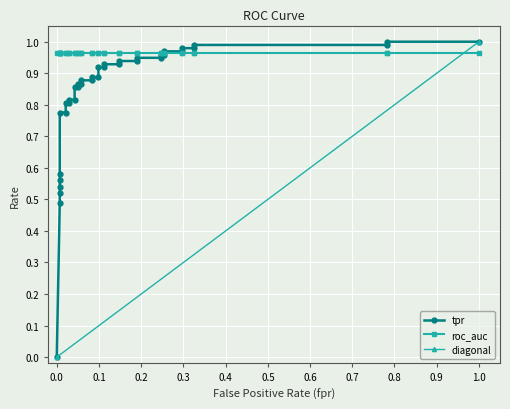

The value at 10 is 1.4. True or false?

False